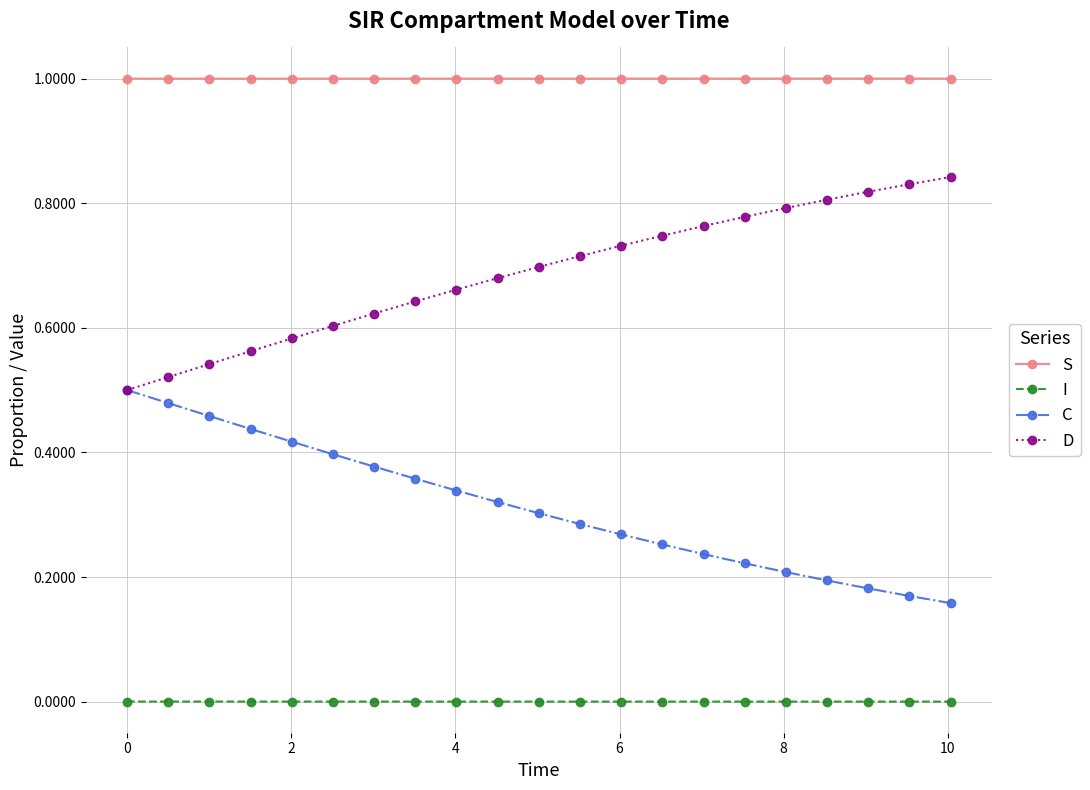

List the series in order of their overall mean, lowest first.

I, C, D, S